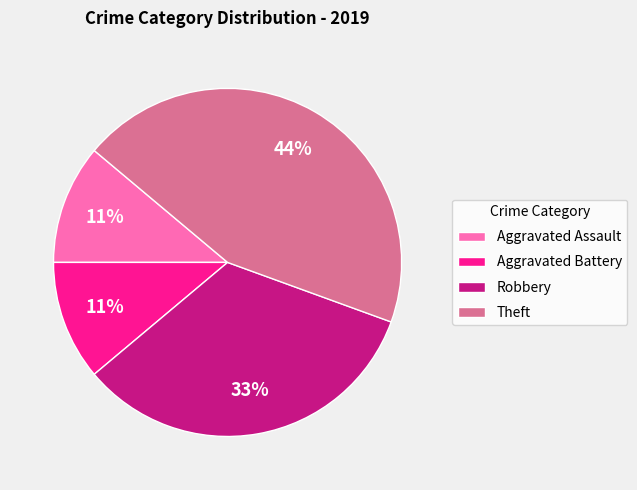

Combined, do Robbery and Theft account for over 50%?

Yes